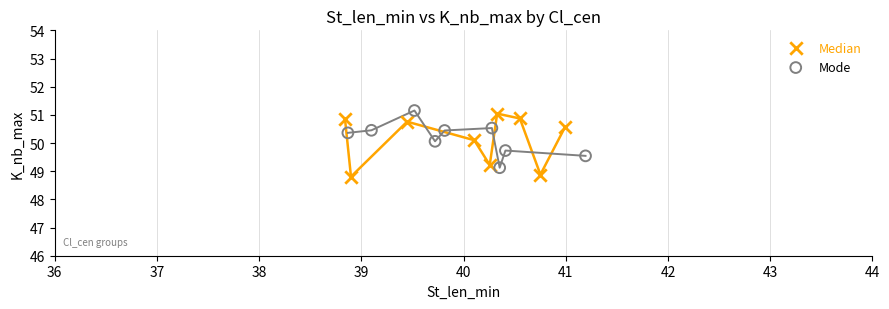

Which series reaches the maximum Y coordinate?

Mode